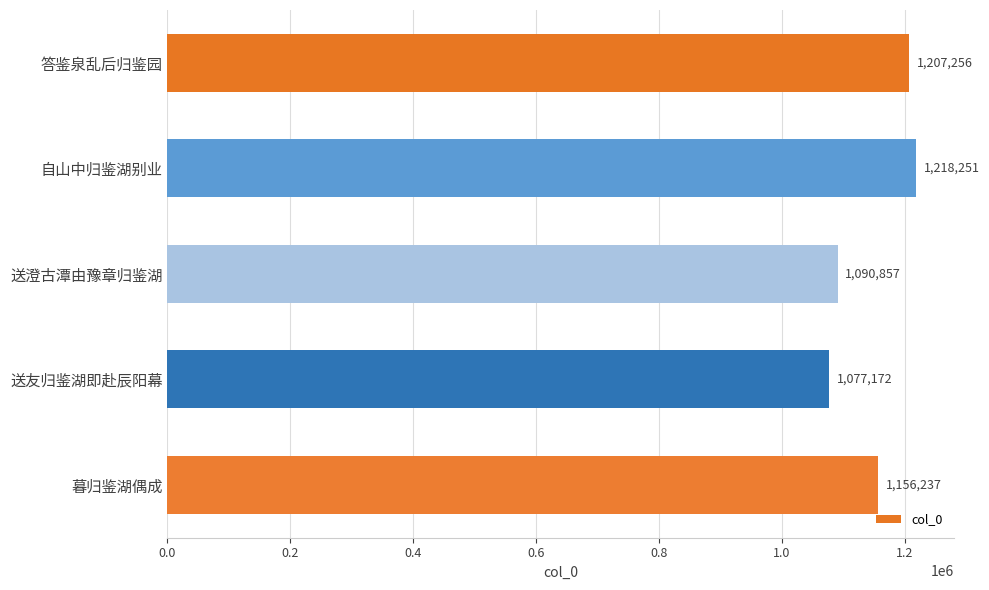

How many bars are there in total?

5